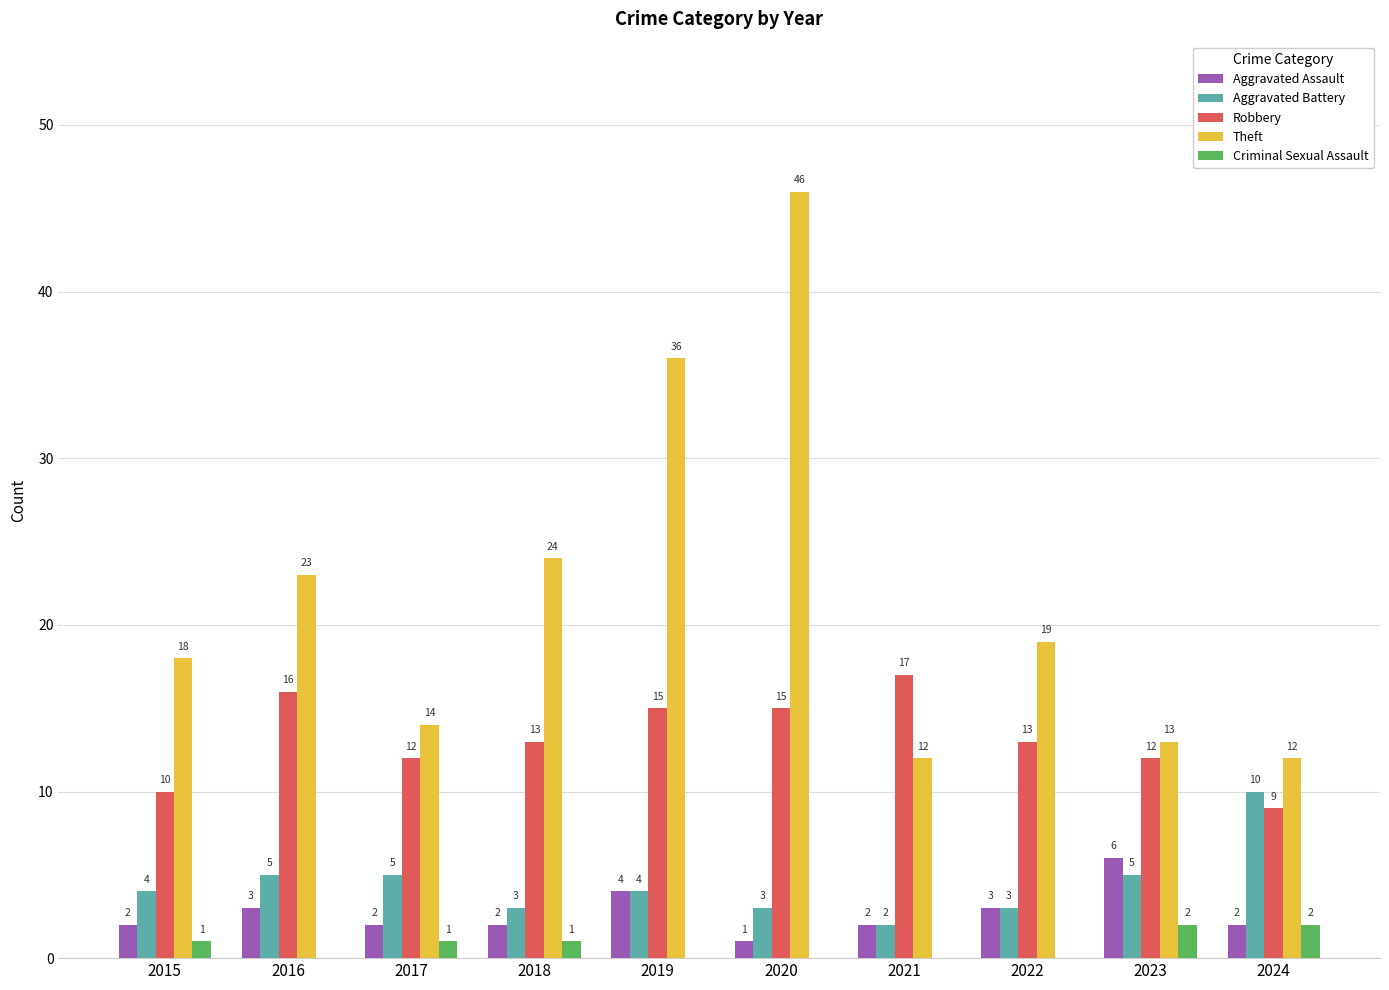

What is the average value of the Robbery series?

13